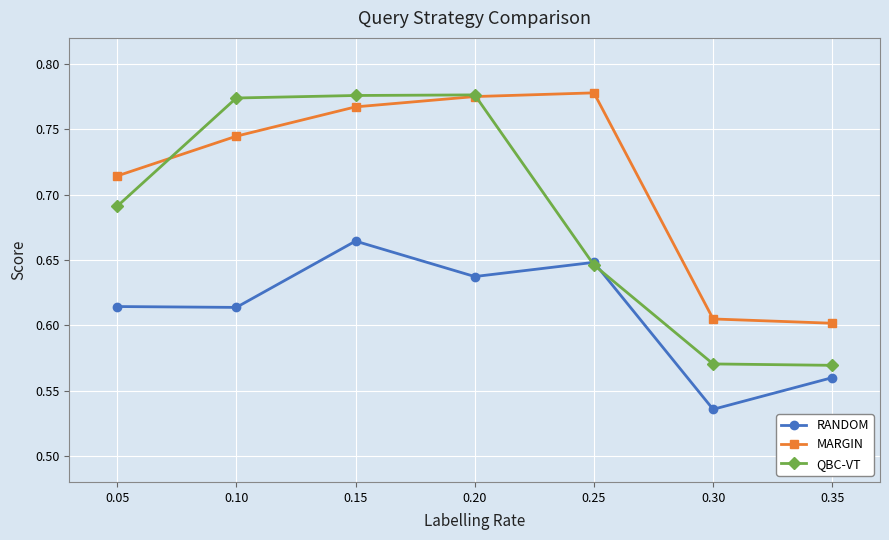

Which series has the largest total across all categories?

MARGIN